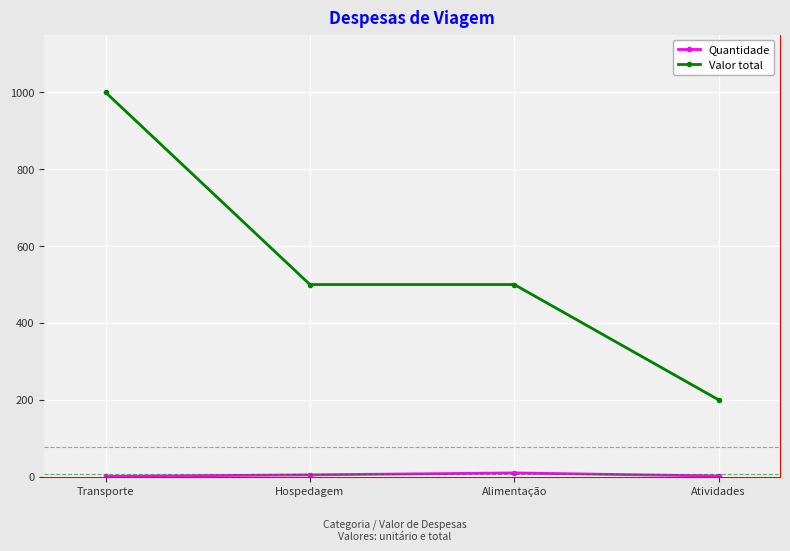

True or false: Valor total has more than 1 points higher than both neighbors.

False